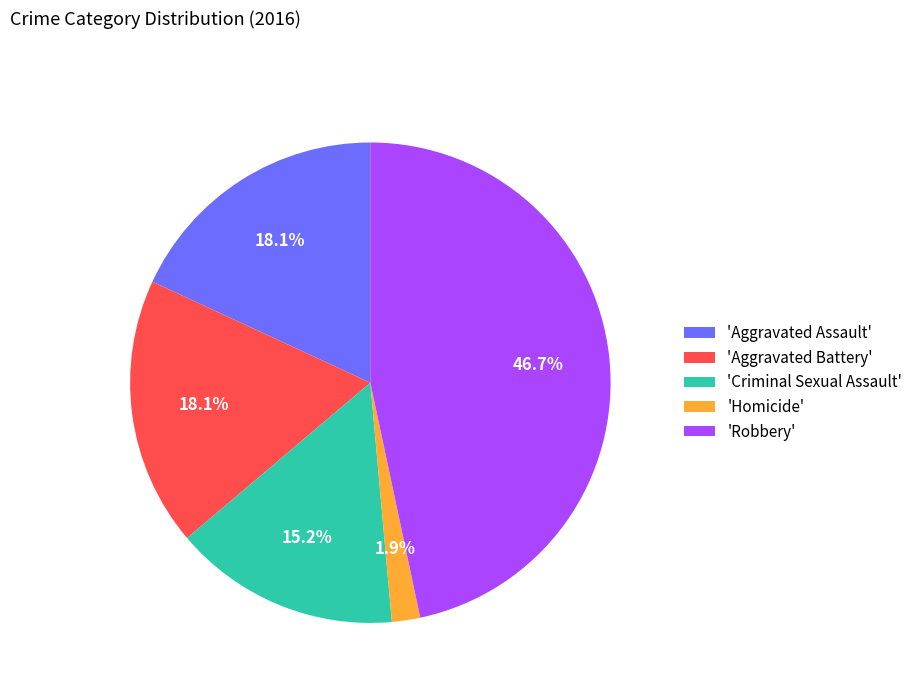

Does 'Robbery' account for over 50% of the chart?

No